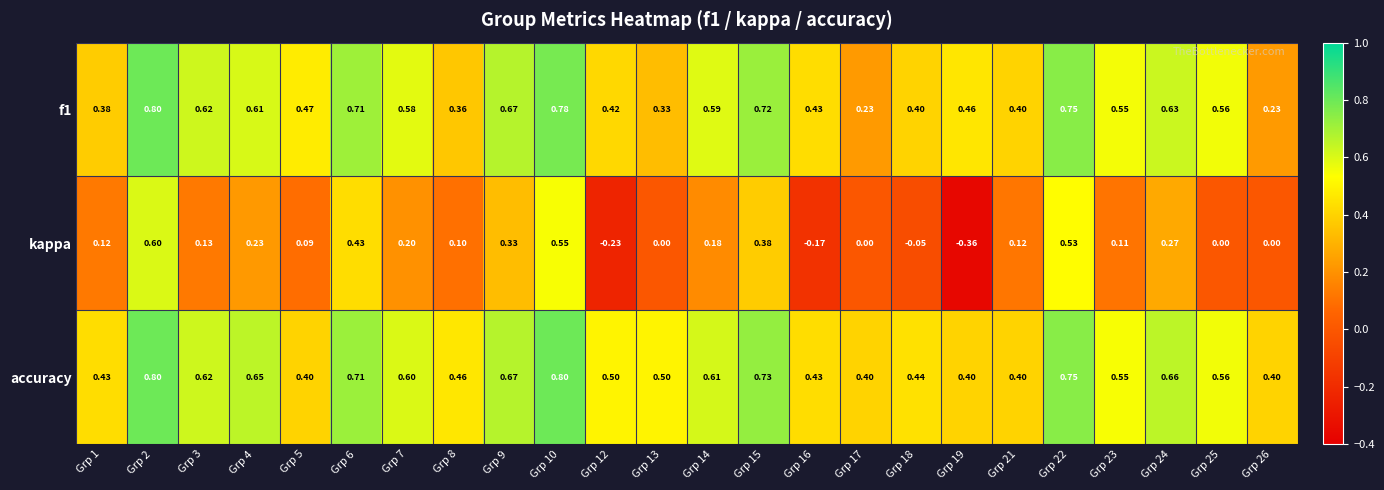

Which series has the largest range (max minus min)?

kappa